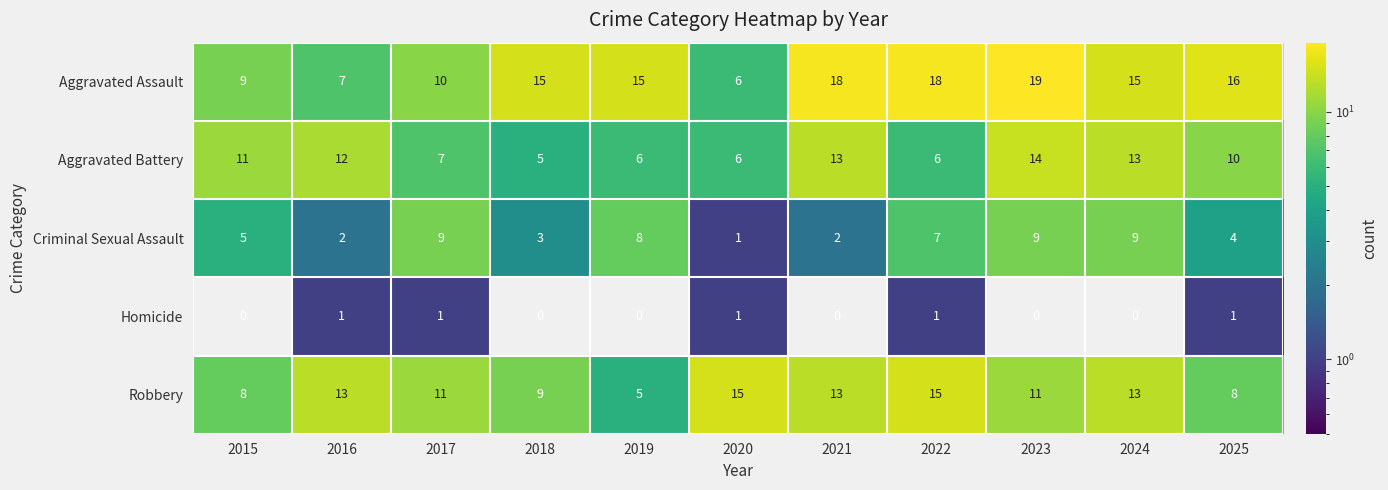

What is the difference between the maximum and minimum values in the Criminal Sexual Assault series?

8